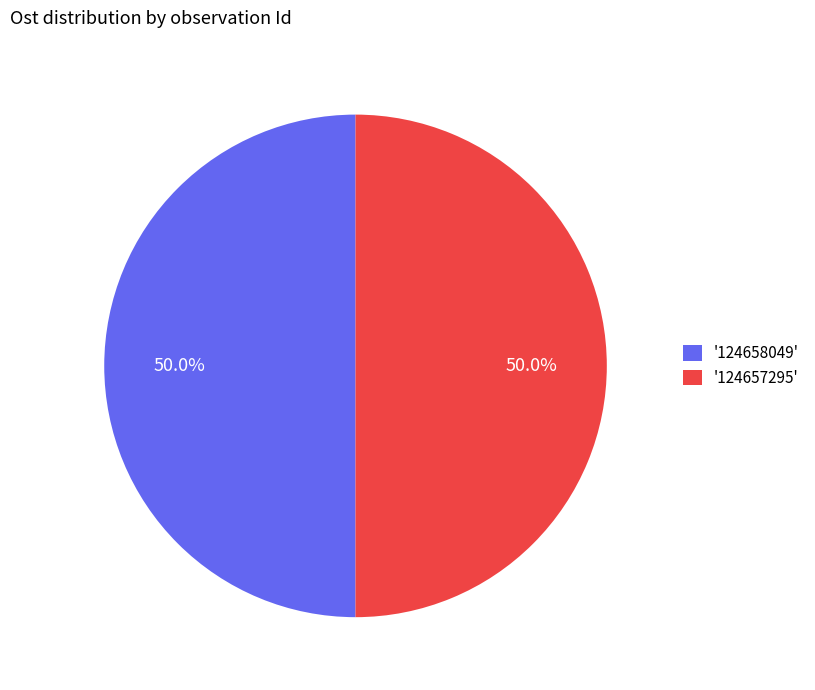

What is the ratio of the value at '124658049' to the value at '124657295'?

1.0